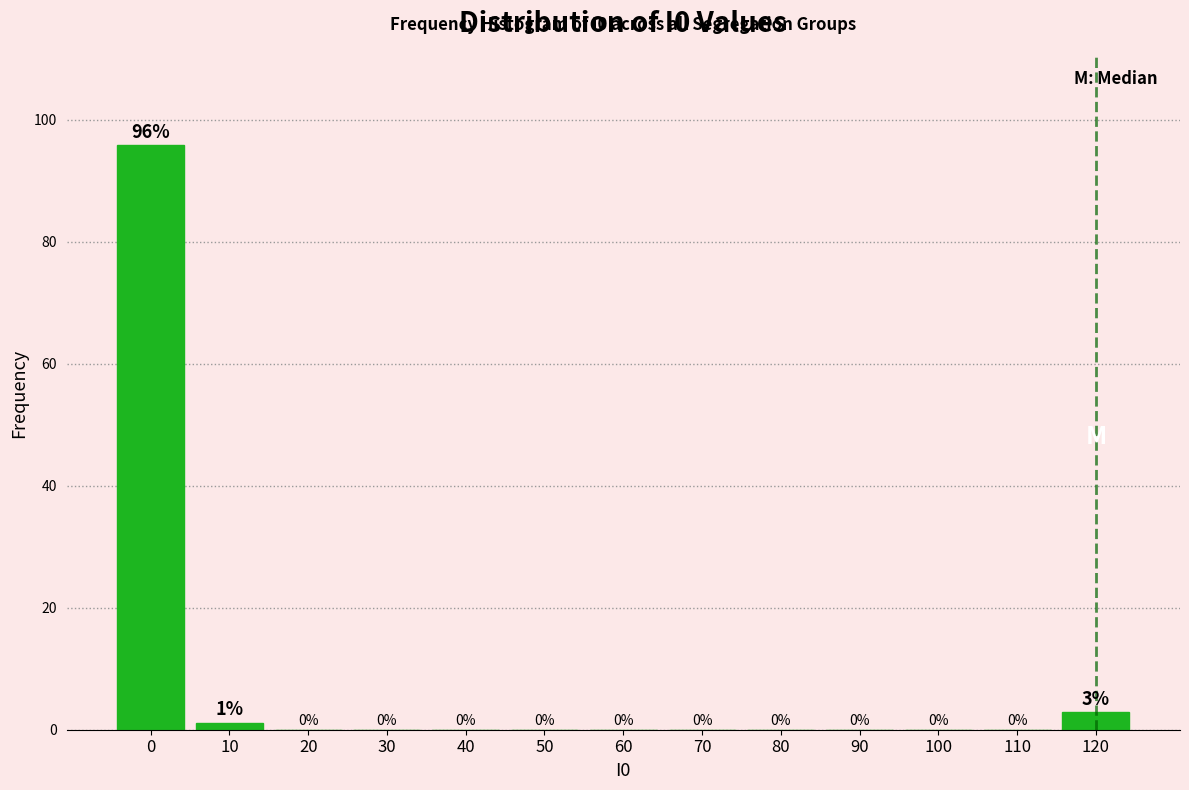

What is the sum of all values?

100.0